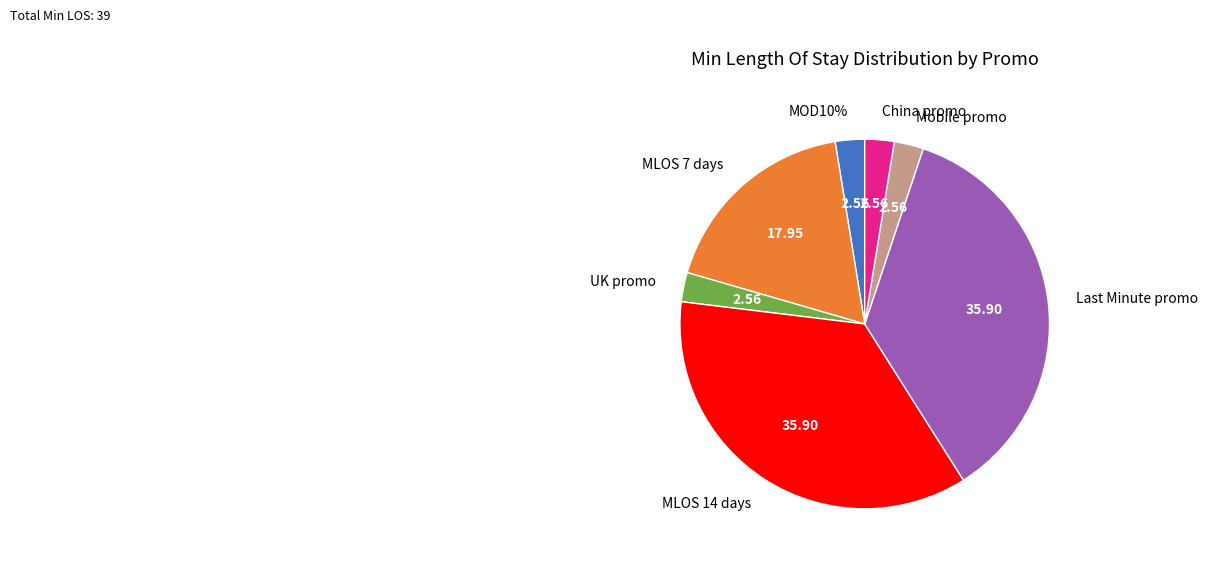

To the nearest percent, what is the difference between the largest and smallest slice percentages?

33%